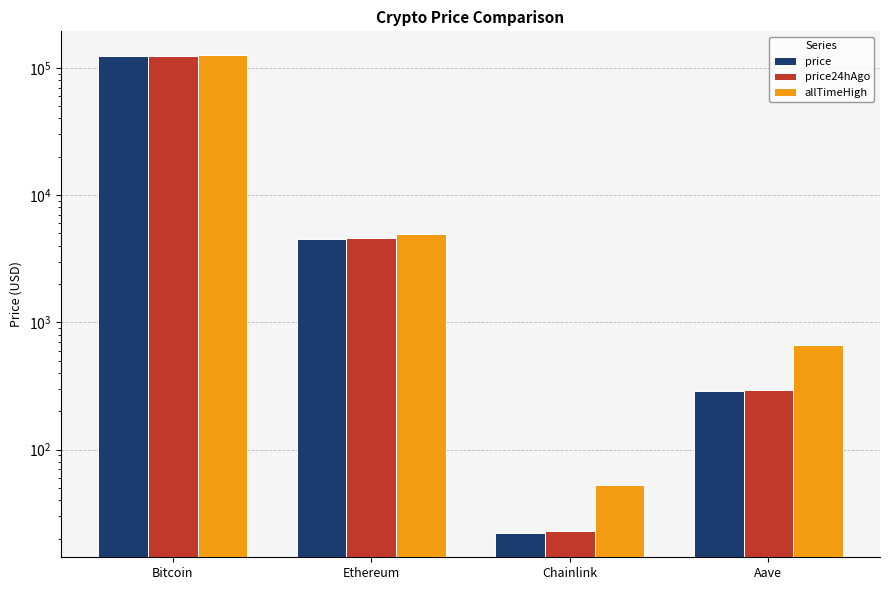

Rank the categories by price24hAgo value from lowest to highest.

Chainlink, Aave, Ethereum, Bitcoin